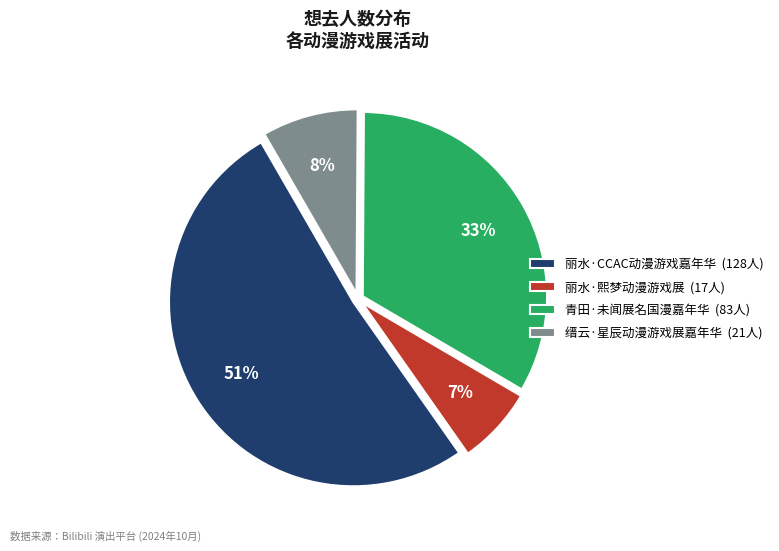

The 丽水·熙梦动漫游戏展 slice represents 7% of the pie. True or false?

True